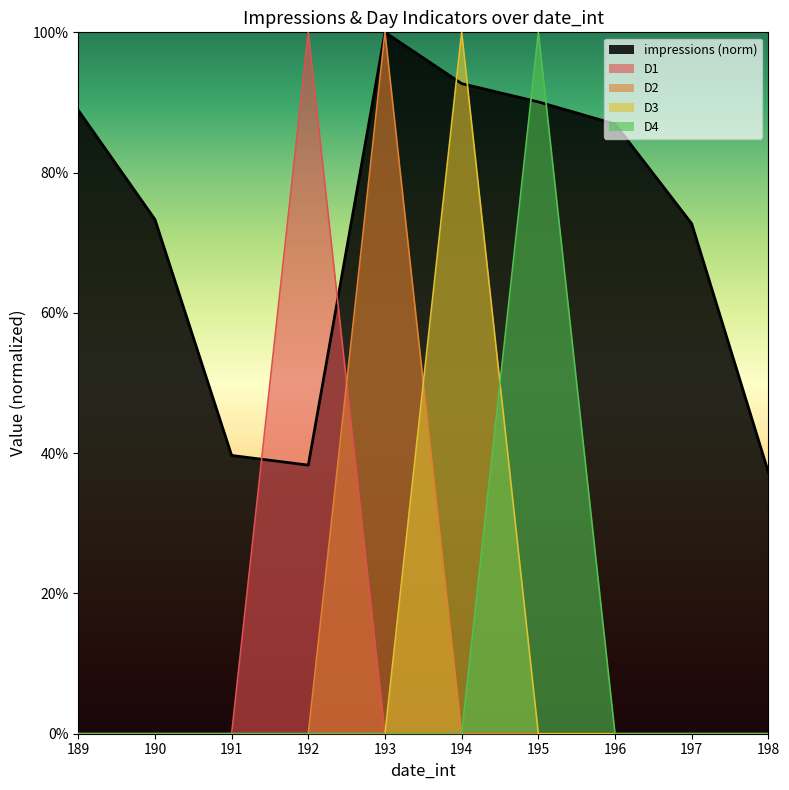

Rank the series by their maximum value, from highest to lowest.

impressions, D1, D2, D3, D4